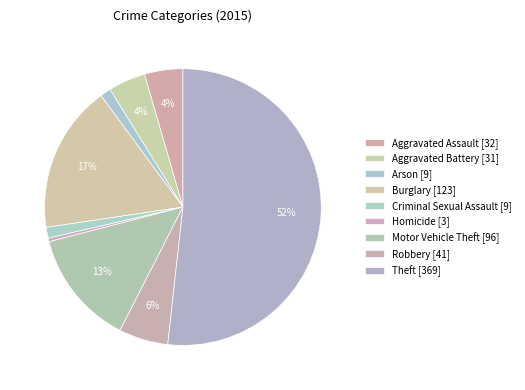

Does Theft represent more than half of the total?

Yes